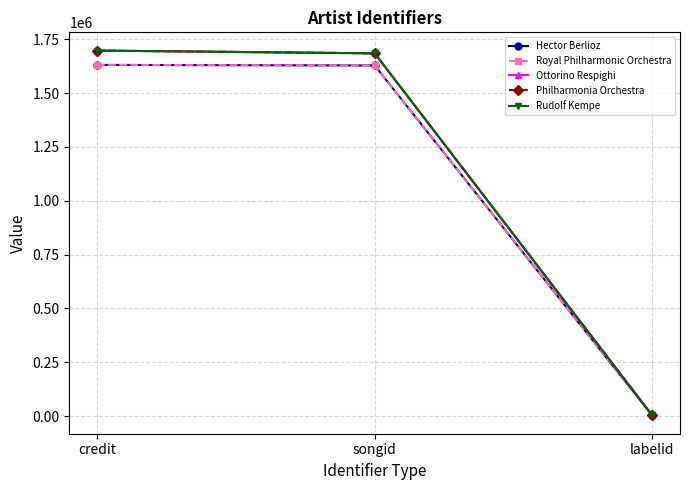

Reading left to right, extract all data points from this chart.

Hector Berlioz: credit=1631223	songid=1628607	labelid=3027
Royal Philharmonic Orchestra: credit=1631223	songid=1628607	labelid=3027
Ottorino Respighi: credit=1697799	songid=1684964	labelid=3027
Philharmonia Orchestra: credit=1697799	songid=1684964	labelid=3027
Rudolf Kempe: credit=1697799	songid=1684964	labelid=3027